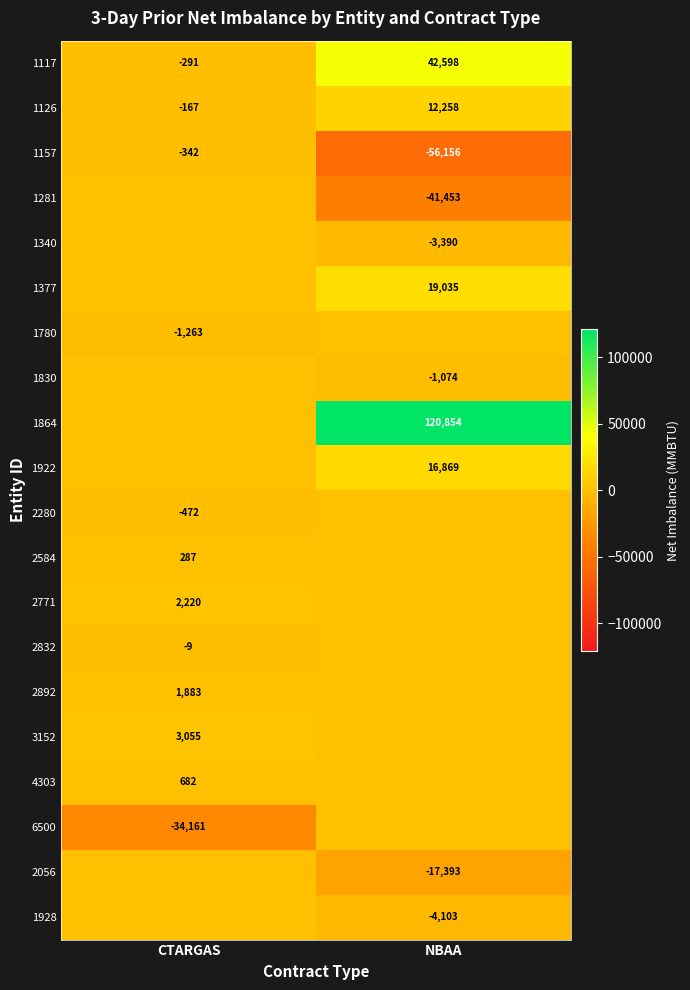

Is the value of 1157 at CTARGAS greater than the value of 2771 at CTARGAS?

No